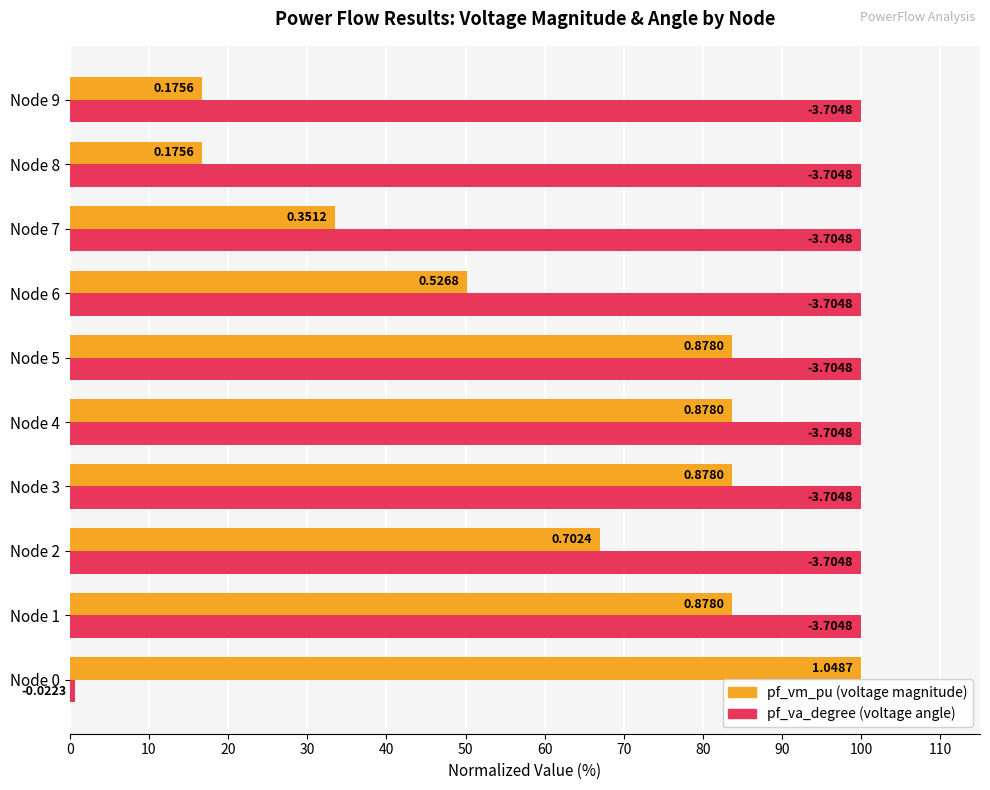

What is the value of the pf_va_degree bar at the 2nd from the left?

100.0